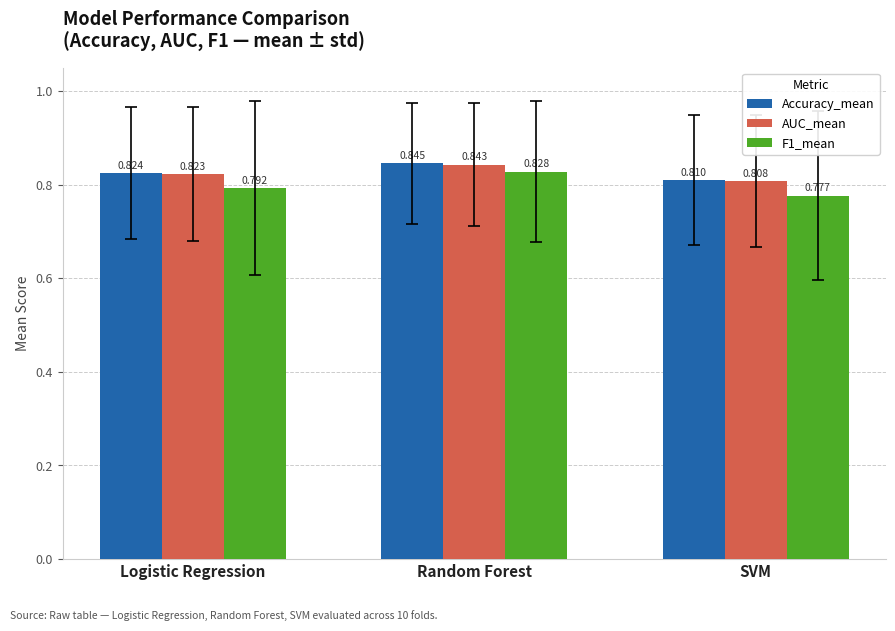

What position from the left is Random Forest?

2